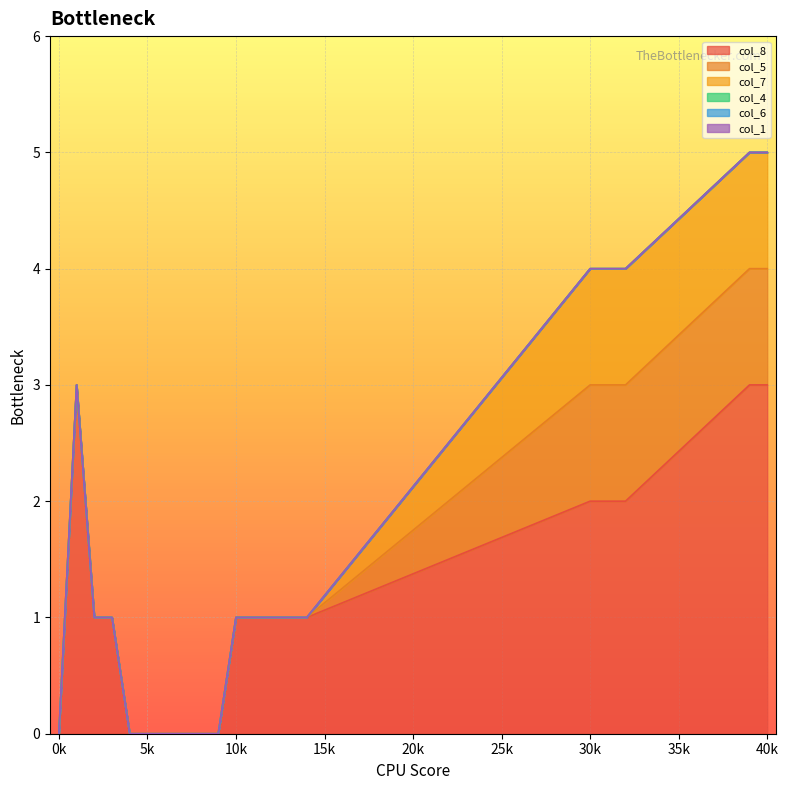

Rank the categories by col_4 value from lowest to highest.

0, 1, 2, 3, 4, 5, 6, 7, 8, 9, 10, 11, 12, 13, 14, 30, 31, 32, 39, 40